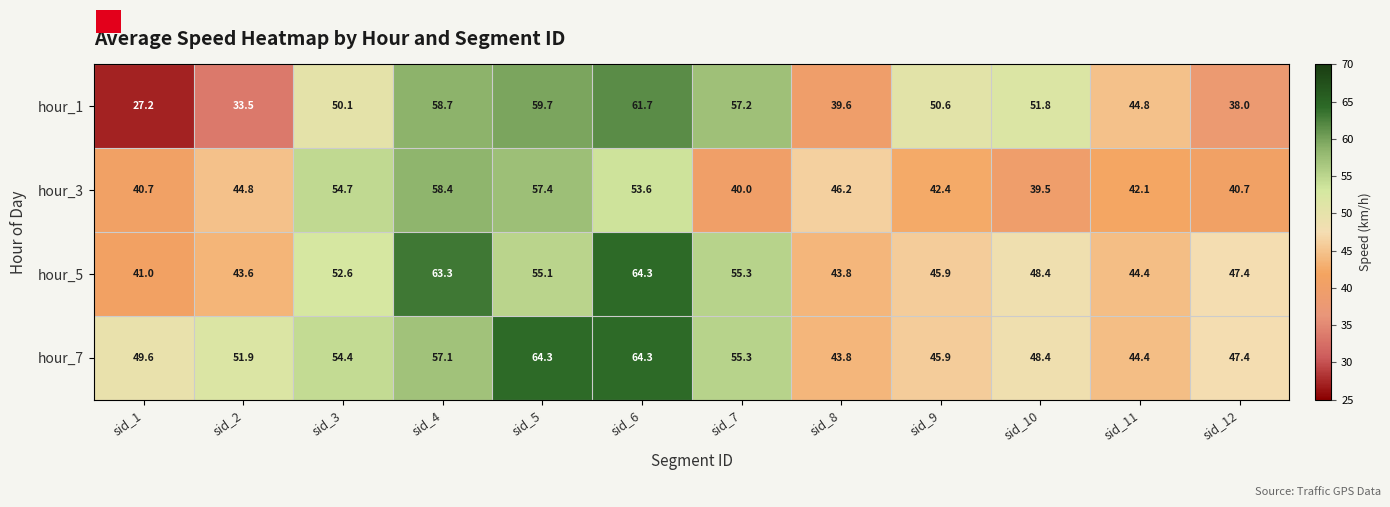

Which series has the largest range (max minus min)?

hour_1